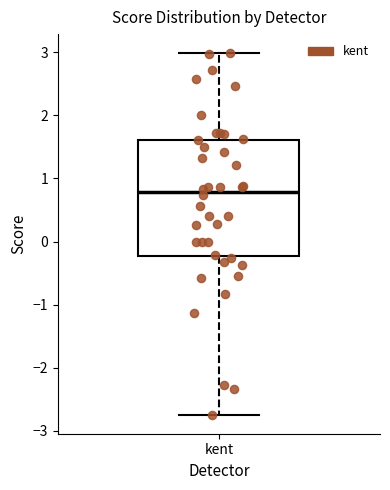

Where does the median line of the box for kent sit on the y-axis? The values are not printed on the chart, so give them approximately, as read against the axis.

0.8